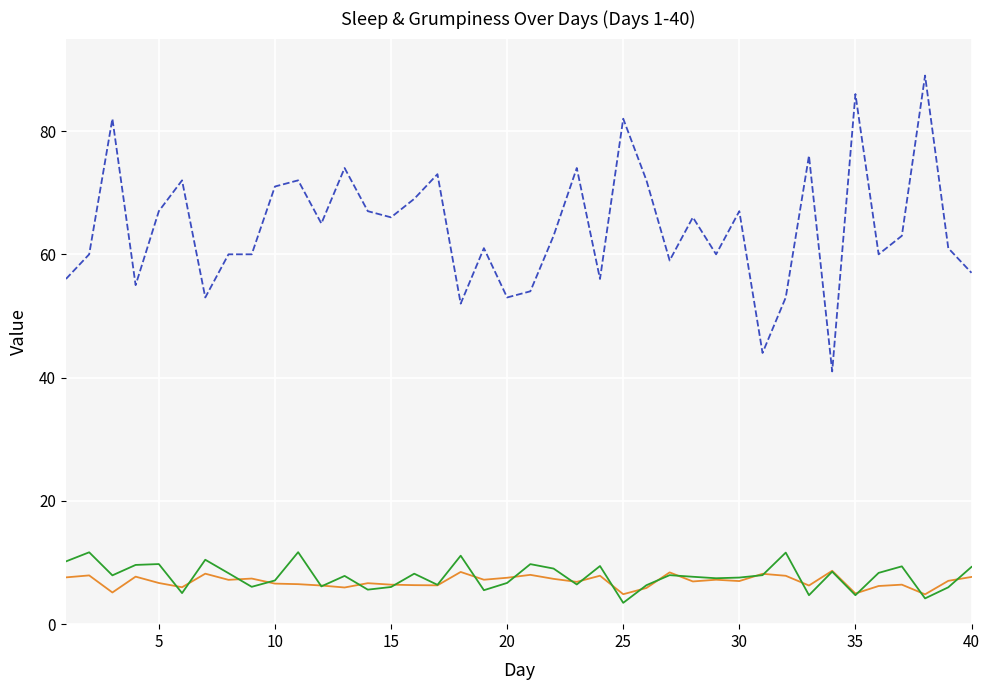

Which series has the largest total across all categories?

dan.grump